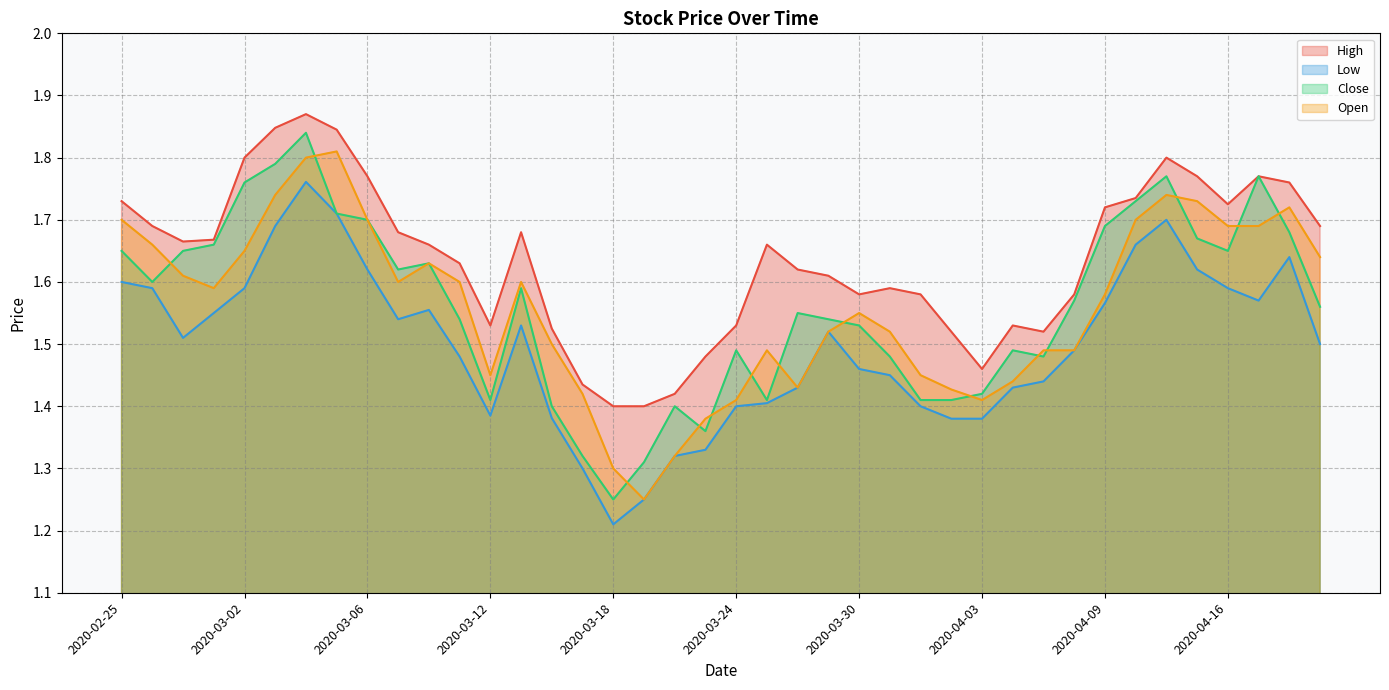

What is the difference between the second highest and minimum values in the Low series?

0.5